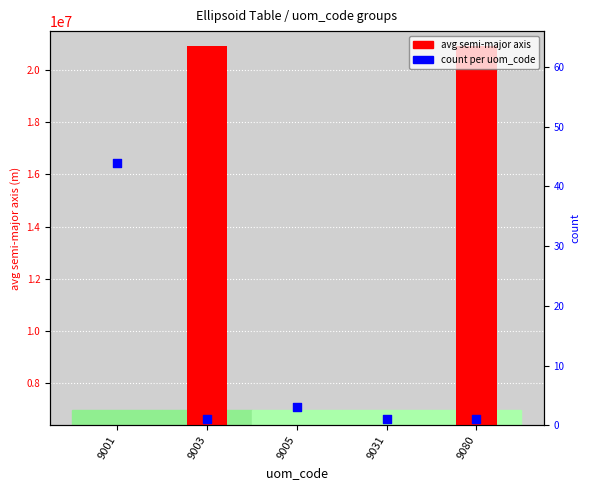

Is the value of avg semi-major axis at 9001 greater than the value of count at 9080?

Yes